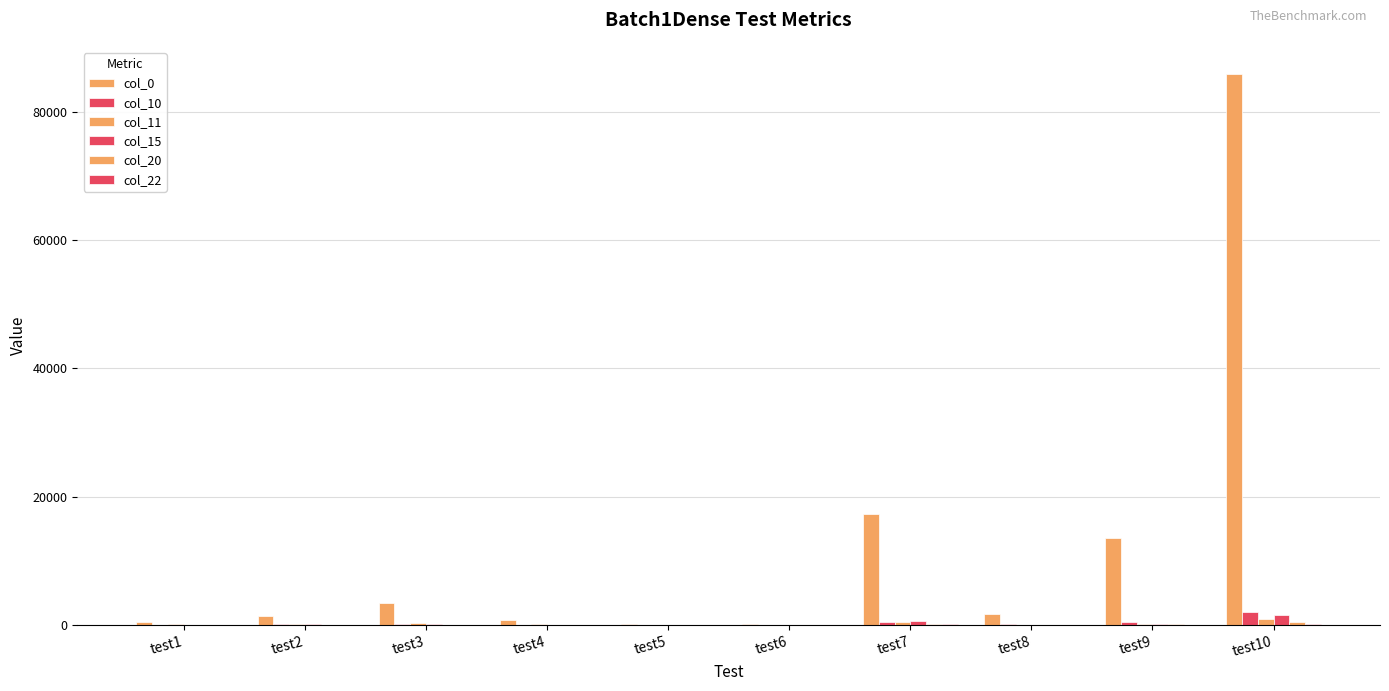

Count the number of categories in the chart.

10